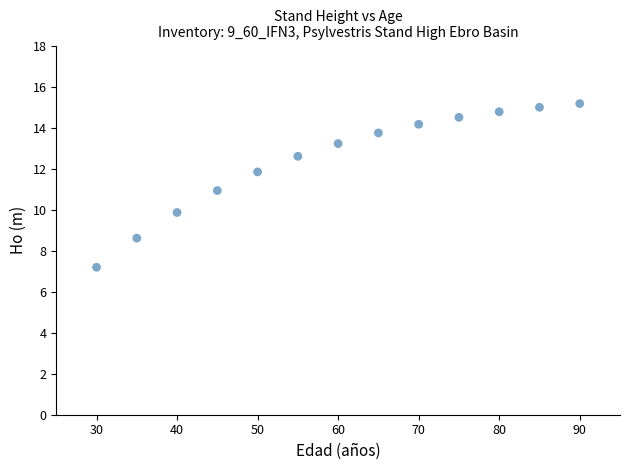

What is the range of X values (max minus min)?

60.0